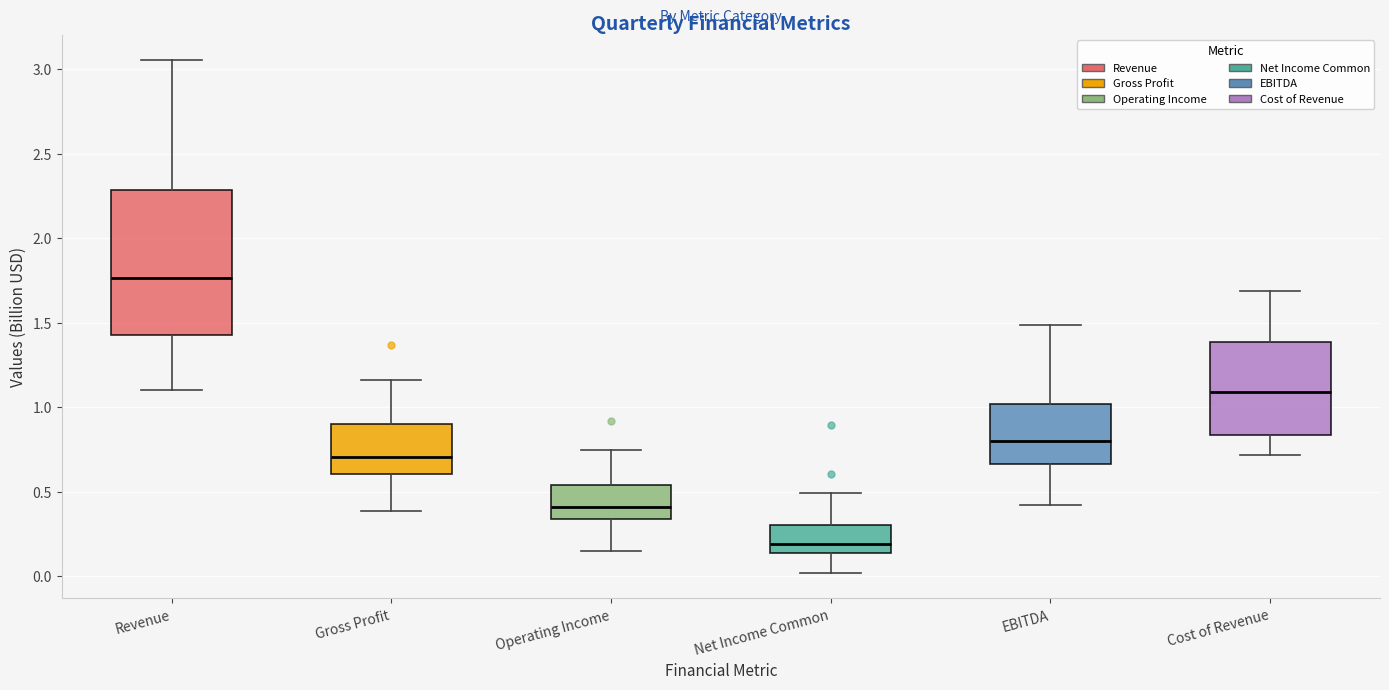

Where does the lower whisker of the box for EBITDA end on the y-axis? The values are not printed on the chart, so give them approximately, as read against the axis.

0.40